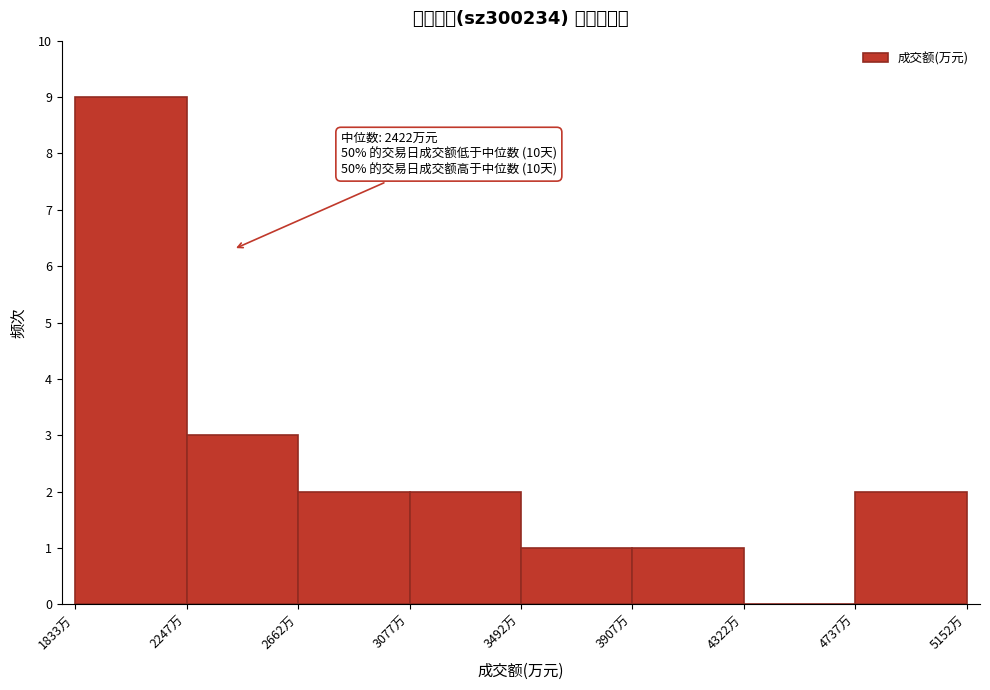

Which range on the x-axis has the tallest bar?

1850 to 2250